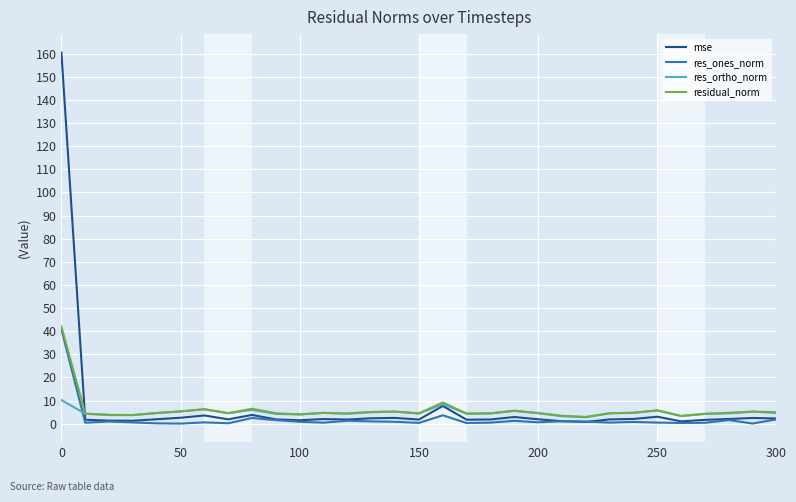

What is the highest value of the mse series?

160.5